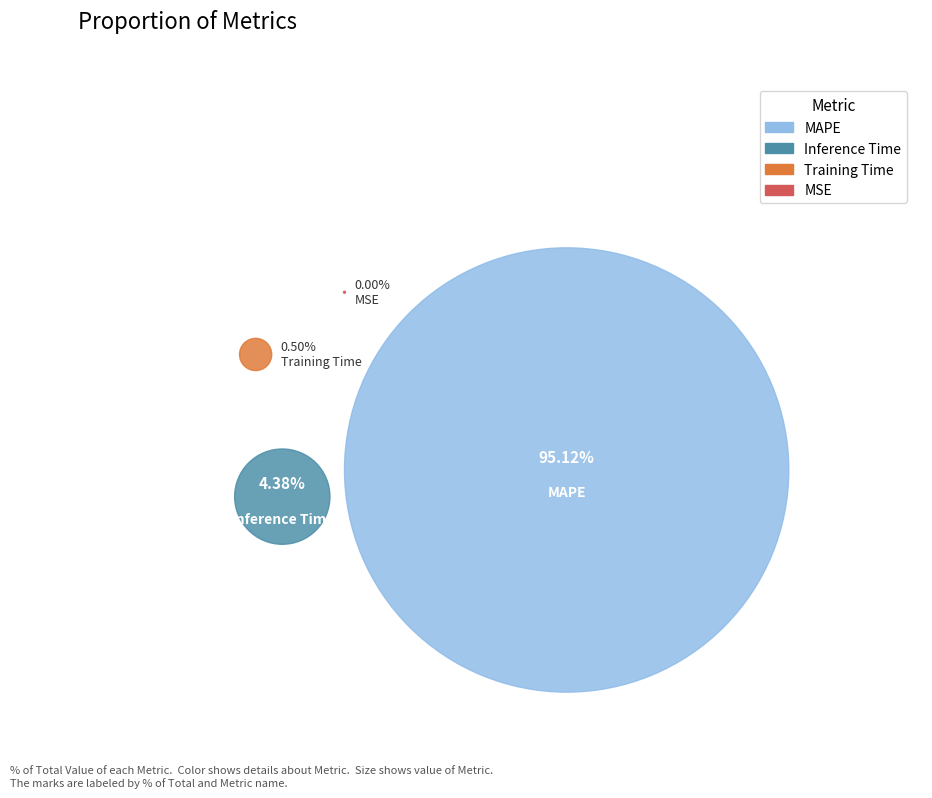

To the nearest percent, what is the average slice percentage?

25%